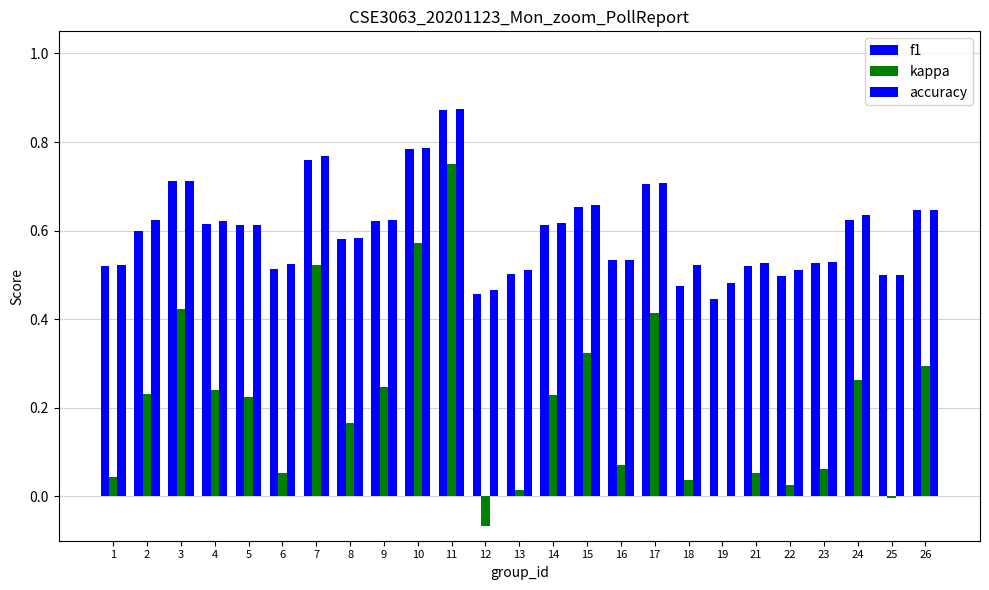

How many categories are shown in the chart?

25